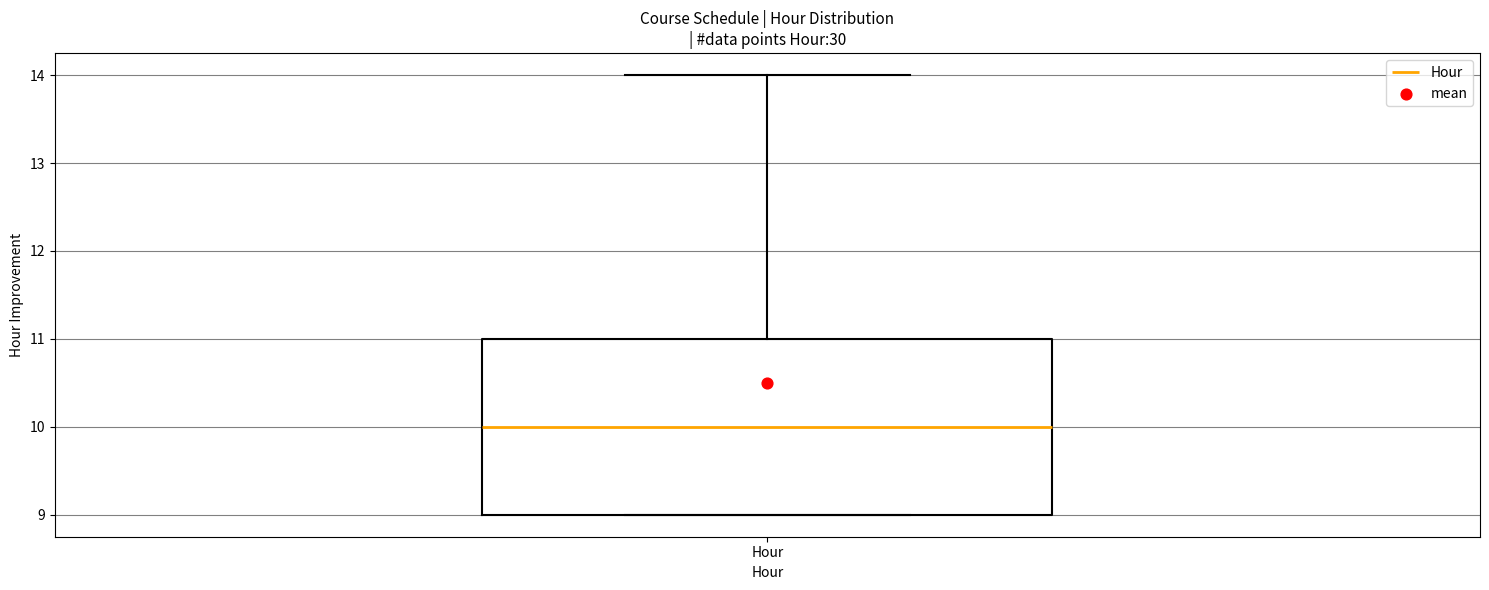

Transcribe this box plot: give where the median line is, the range the box spans, and where the two whiskers end, as read against the y-axis. The values are not printed on the chart, so give them approximately, as read against the axis.

median 10, box 9 to 11, whiskers 9 to 14